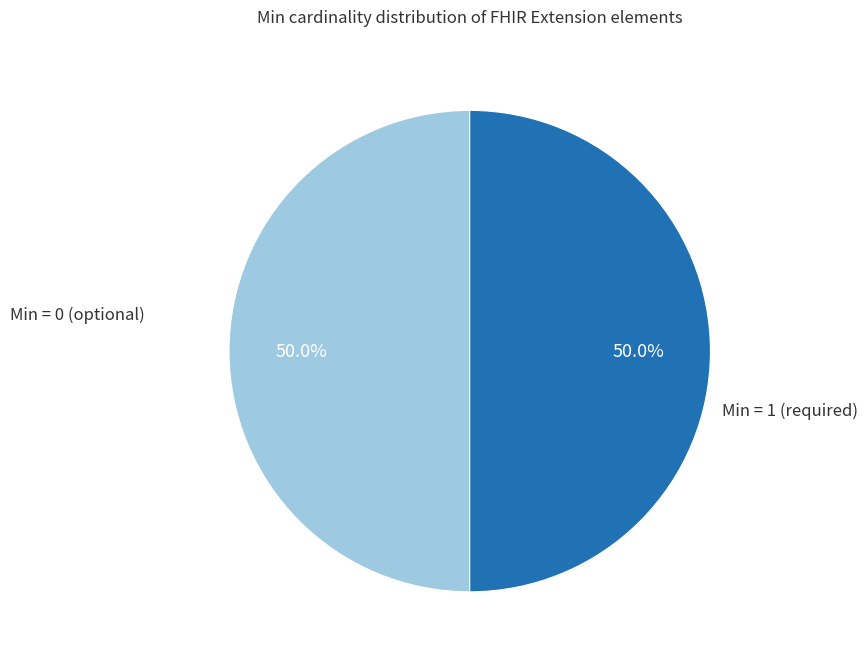

How many segments does this pie chart have?

2